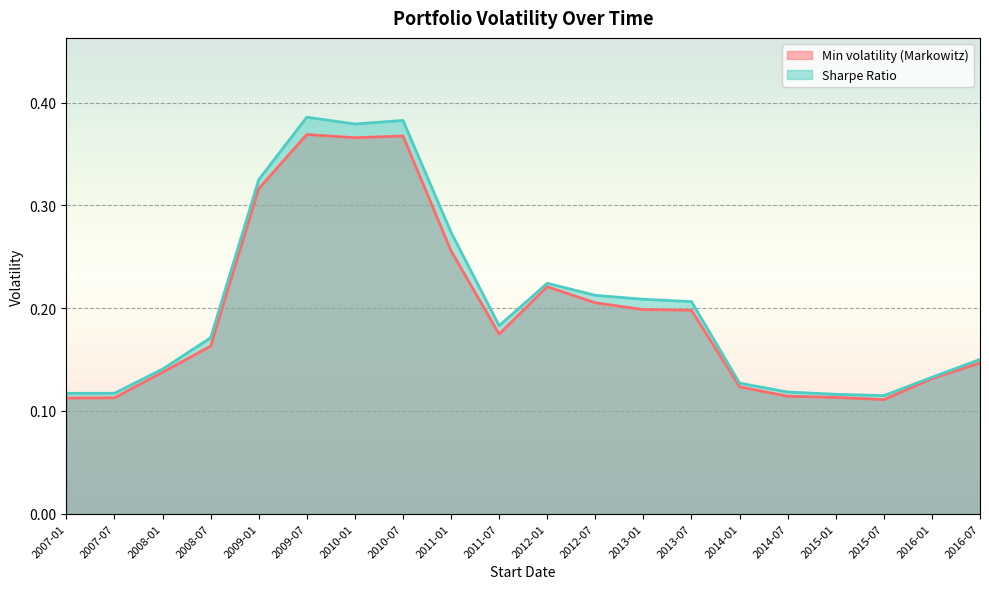

Where is the first local minimum for Sharpe Ratio?

2010-01